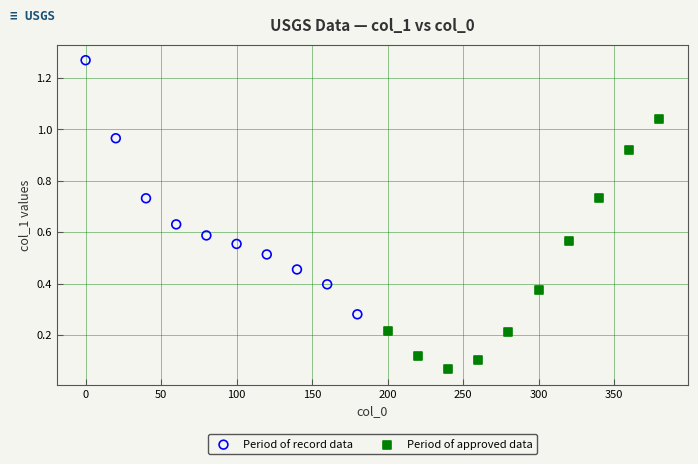

What are all the series names shown in the legend?

Period of record data, Period of approved data